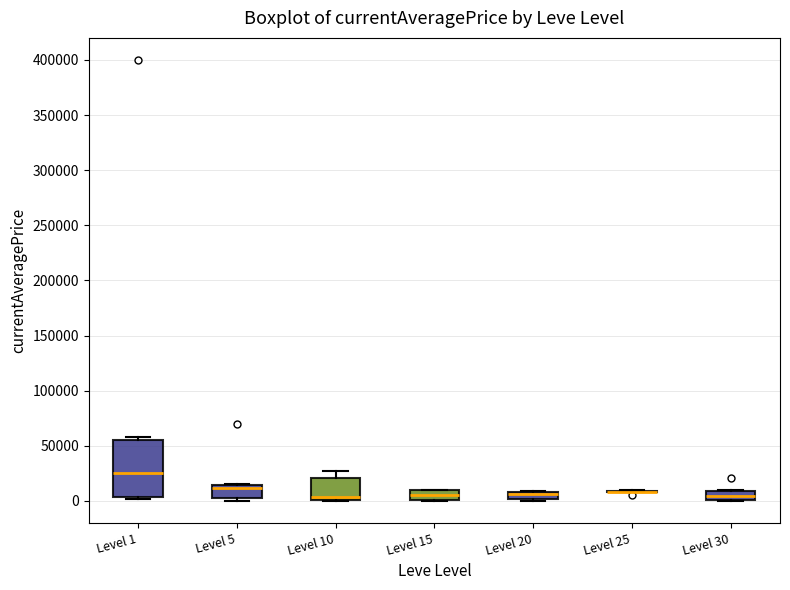

Comparing the boxes themselves (not the whiskers), which one is the tallest?

Level 1